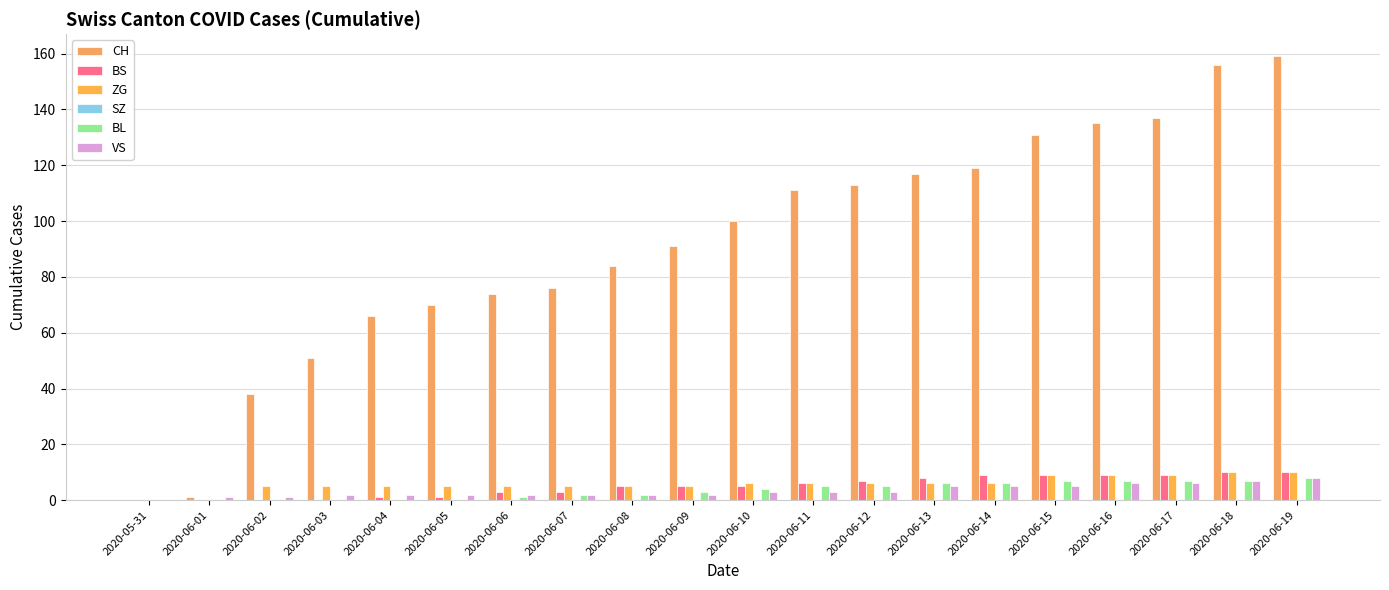

At which category is the sum across all series the highest?

2020-06-19